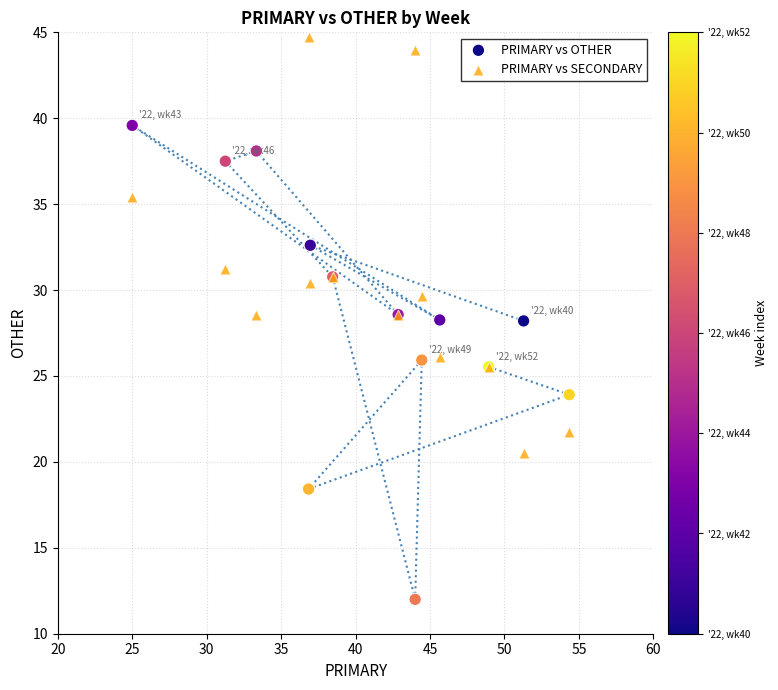

What are all the series names shown in the legend?

PRIMARY vs OTHER, PRIMARY vs SECONDARY